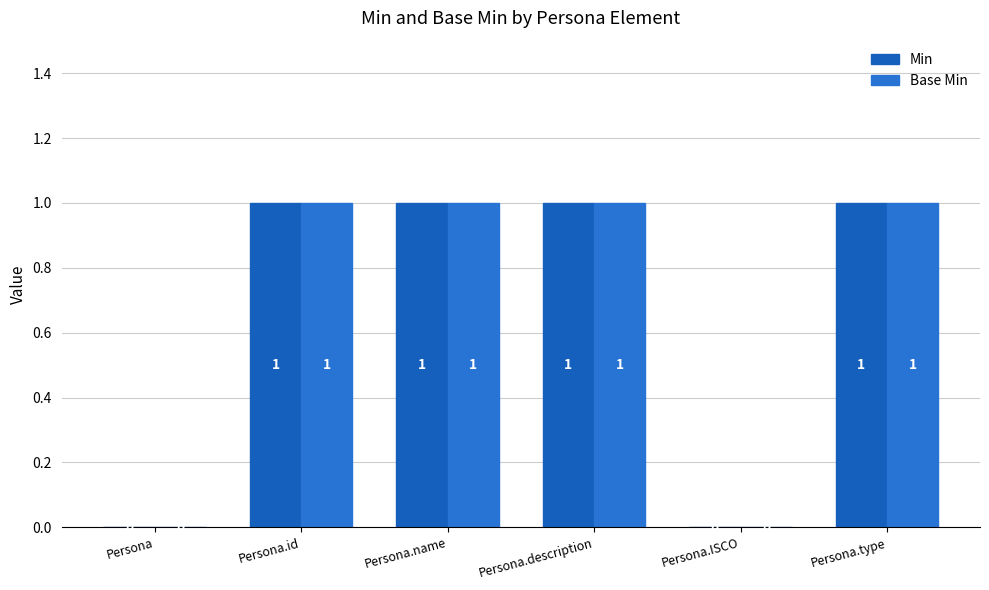

Read the Base Min value at Persona.id.

1